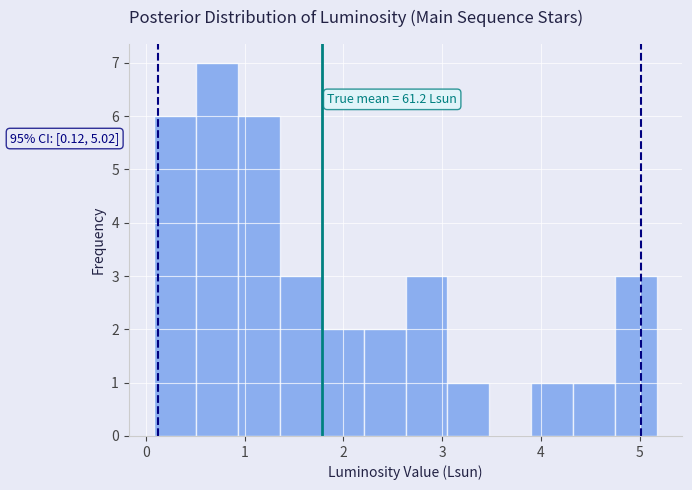

Which range on the x-axis has the tallest bar?

0.5 to 0.9